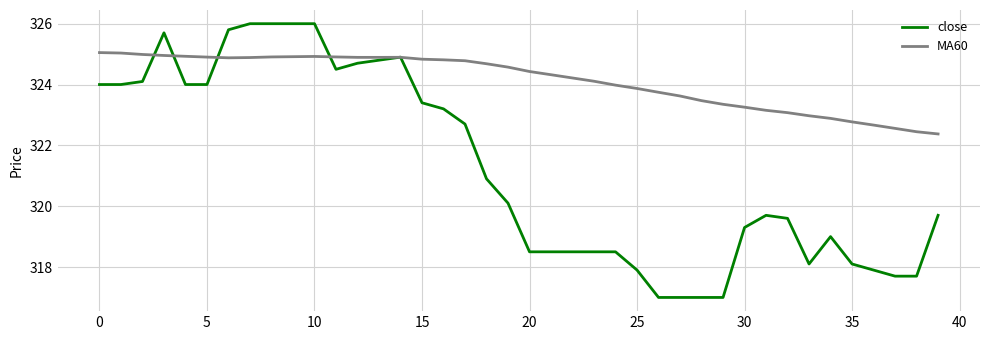

Which series has the largest total across all categories?

MA60